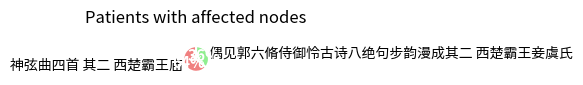

Approximately how many times larger is the value at 神弦曲四首 其二 西楚霸王庙 compared to 偶见郭六脩侍御怜古诗八绝句步韵漫成其二 西楚霸王妾虞氏?

1.8